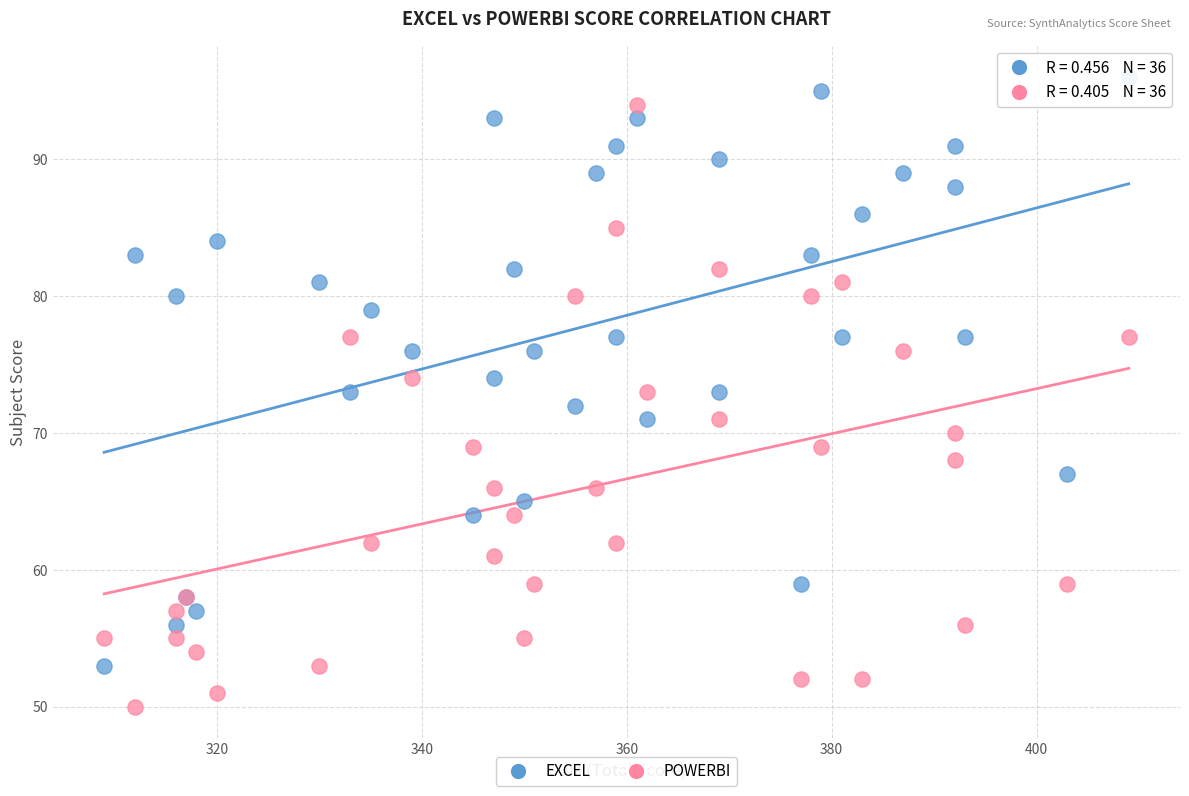

What are all the series names shown in the legend?

EXCEL, POWERBI